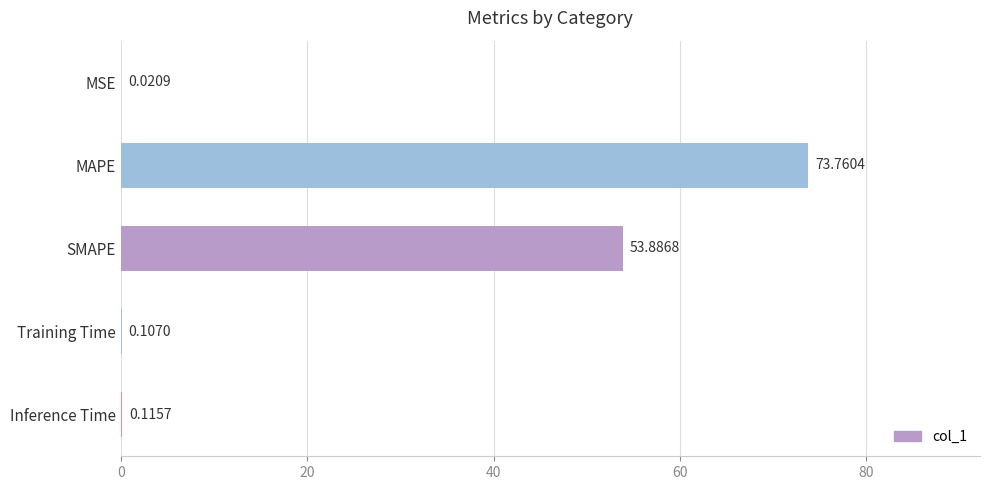

Which category has the highest value across all series?

MAPE